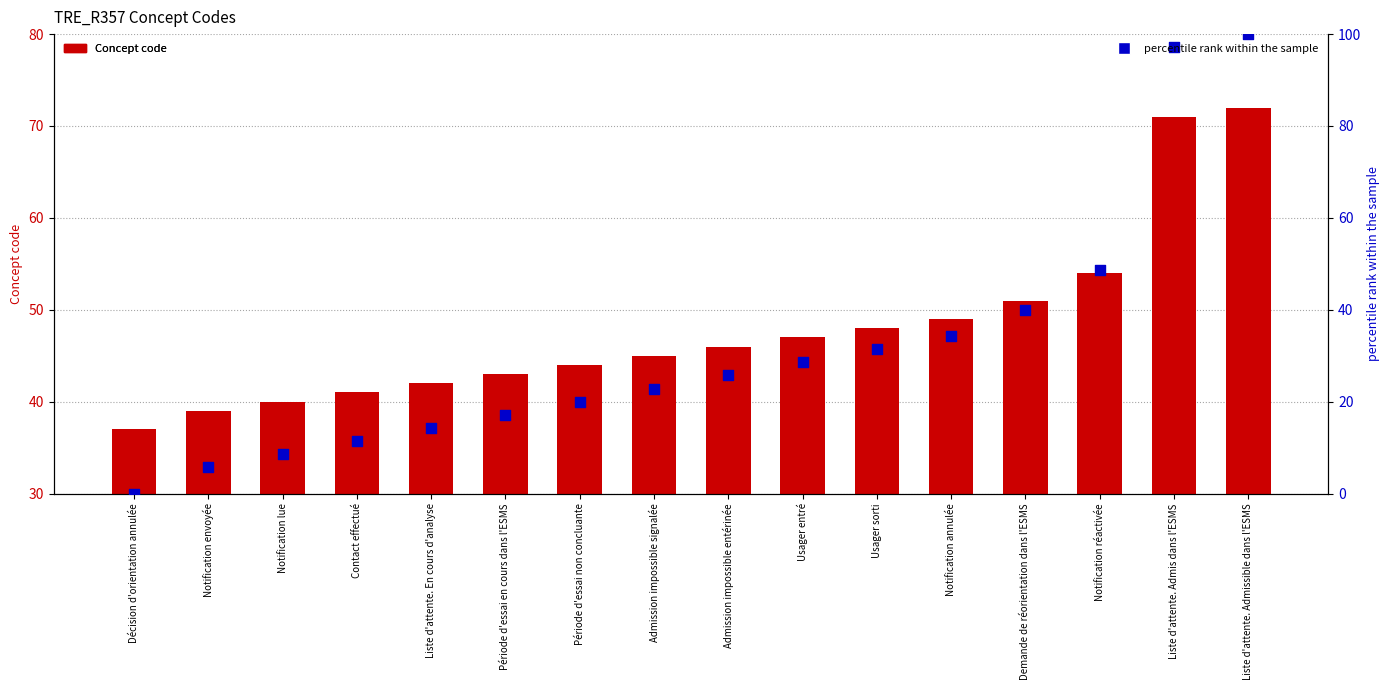

At how many categories does at least one series exceed 1?

16